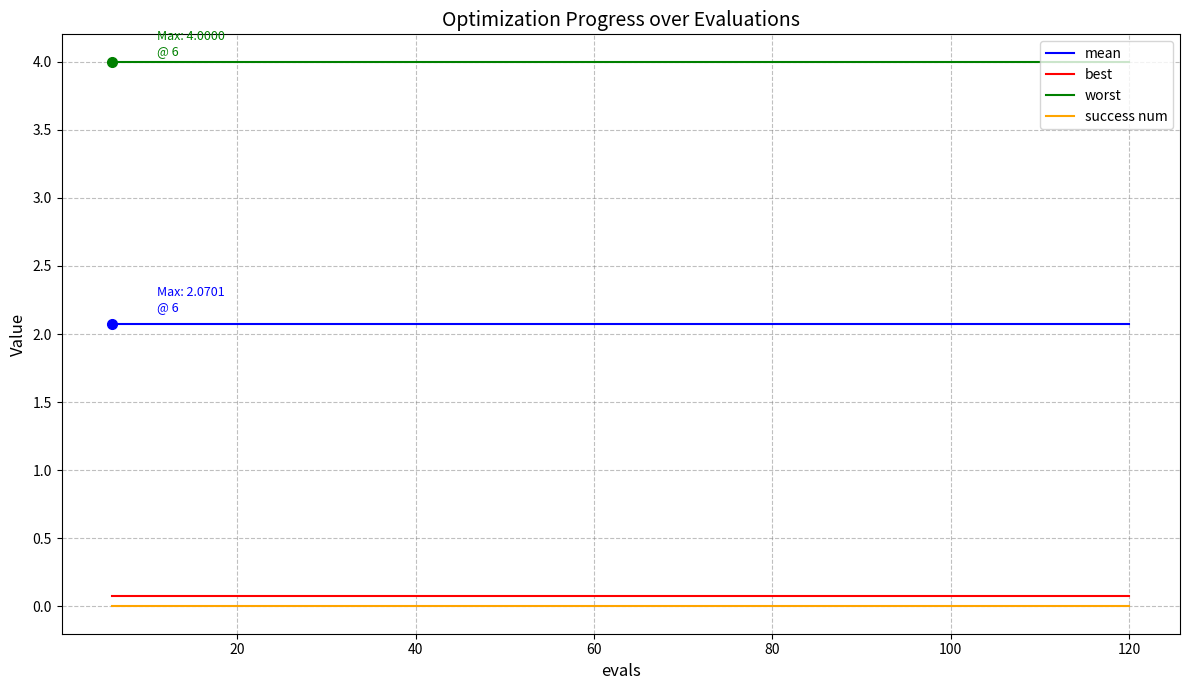

How many series are shown in this chart?

4